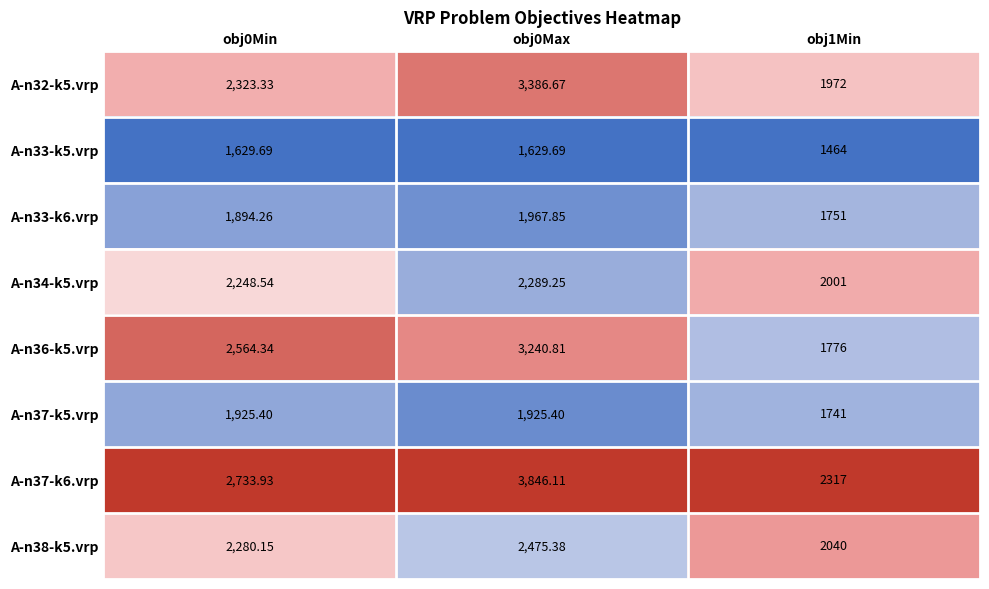

How many distinct data groups are displayed?

8